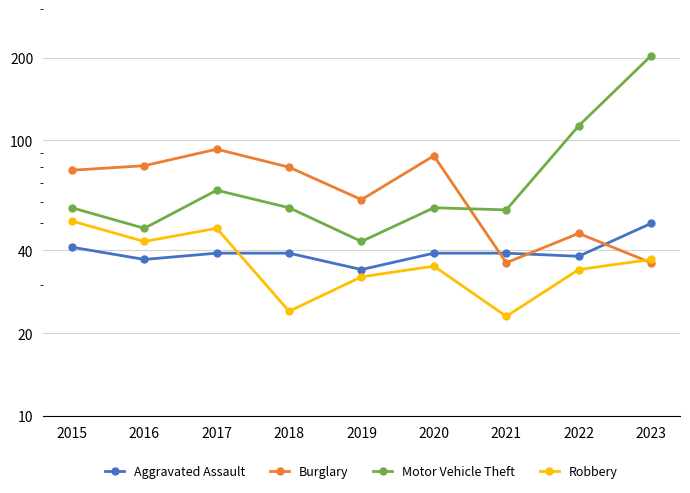

List the series in order of their peak value, highest first.

Motor Vehicle Theft, Burglary, Robbery, Aggravated Assault